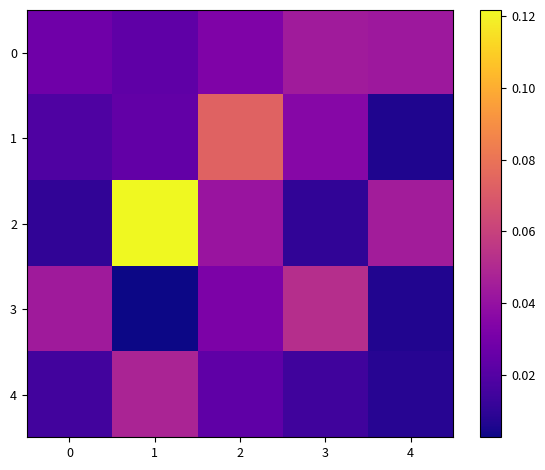

How many series are shown in this chart?

5